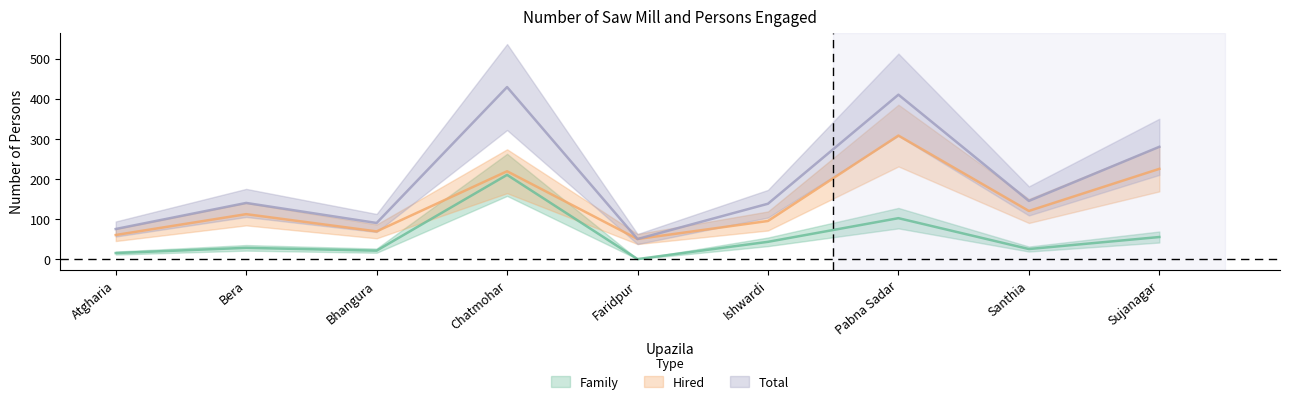

How many lines are shown in the chart?

3